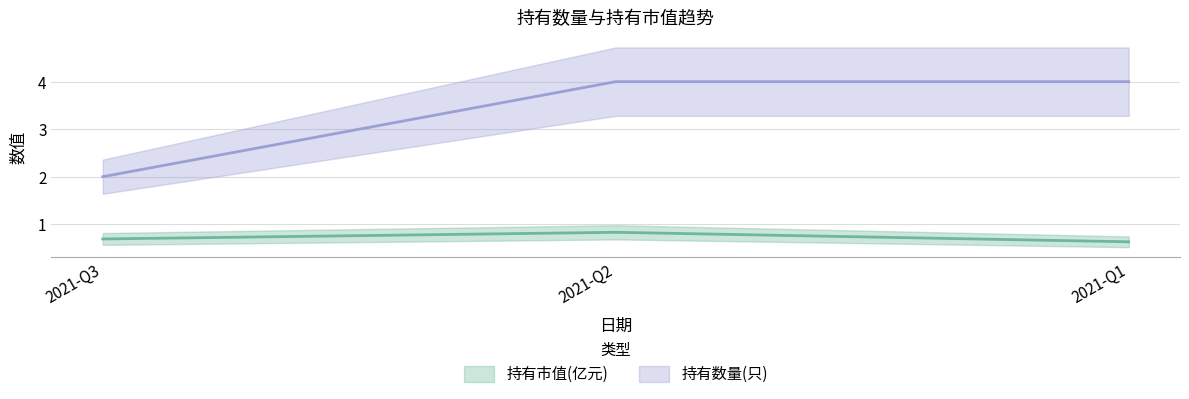

At which category is the sum across all series the highest?

2021-Q2